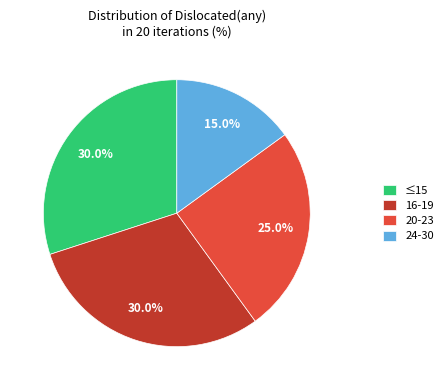

How many segments does this pie chart have?

4